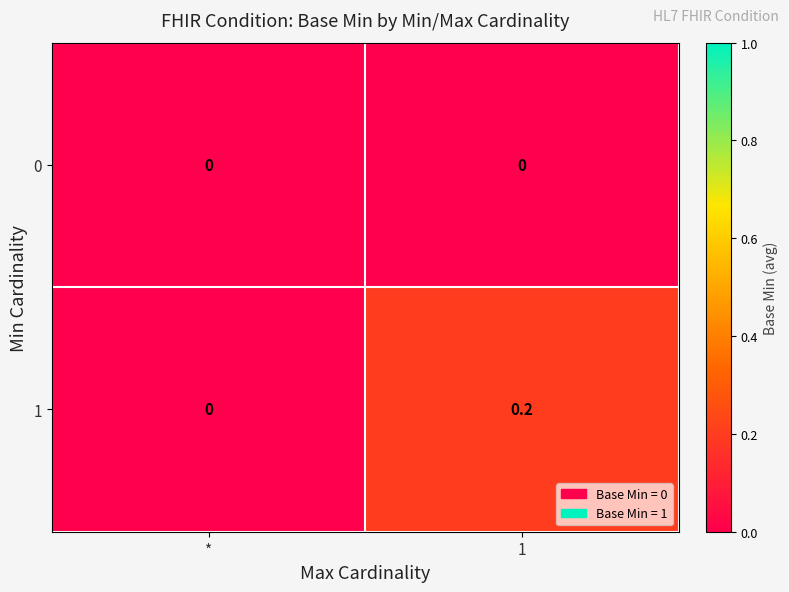

Reading left to right, what are all the values shown in this chart?

0: 0.0	0.0
1: 0.0	0.2